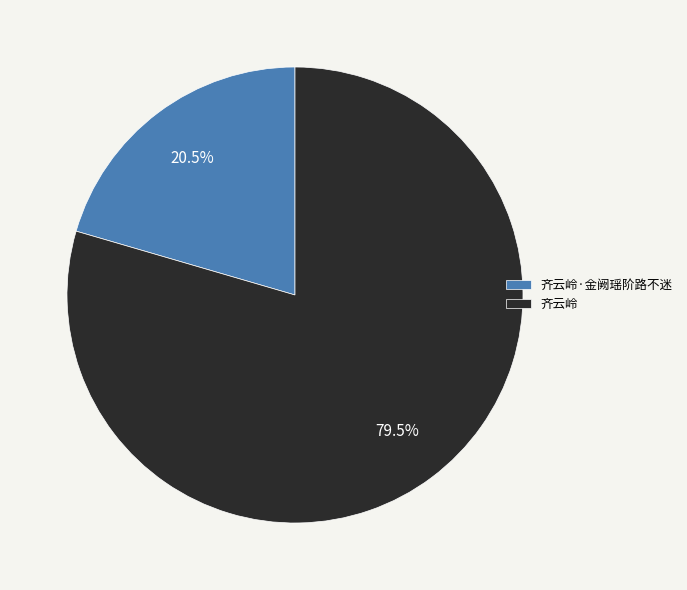

How many segments does this pie chart have?

2